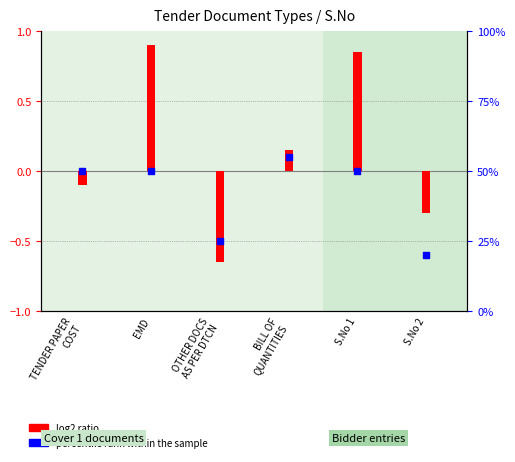

Which series has the largest total across all categories?

percentile rank within the sample